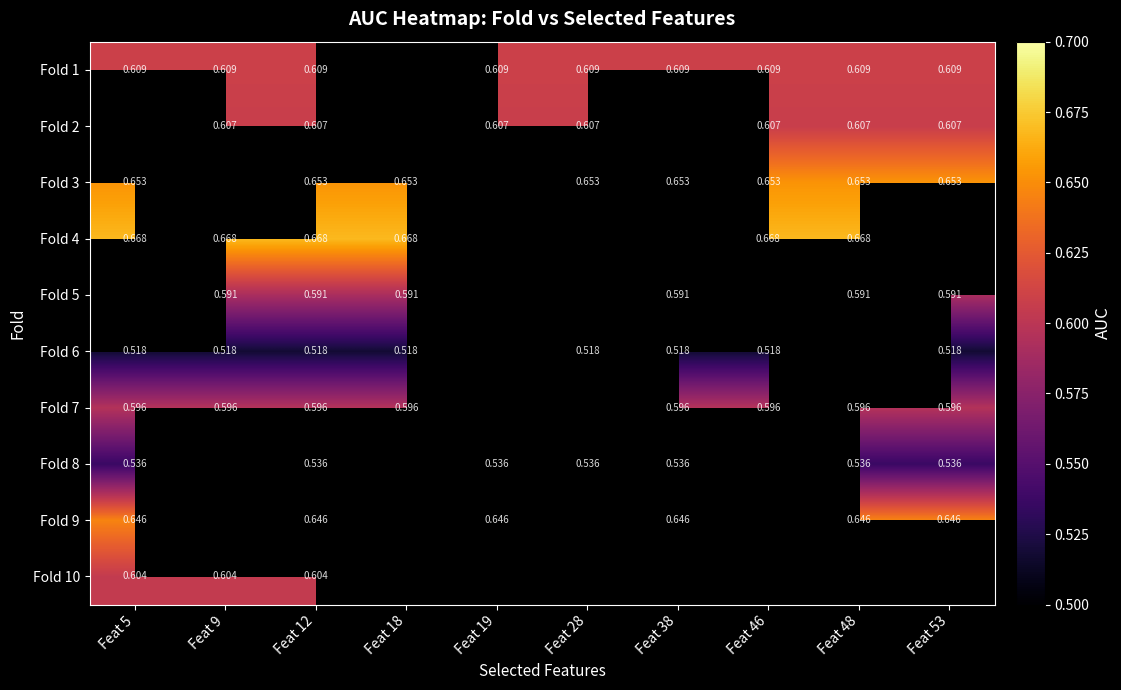

The Fold 6 series shows 0.5 at Feat 28. True or false?

True